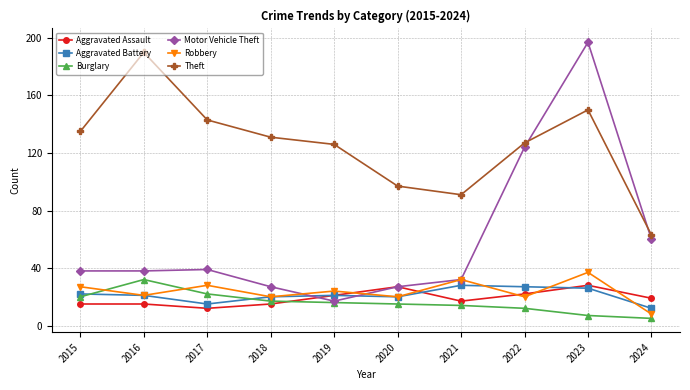

What is the sum of all Aggravated Battery values?

212